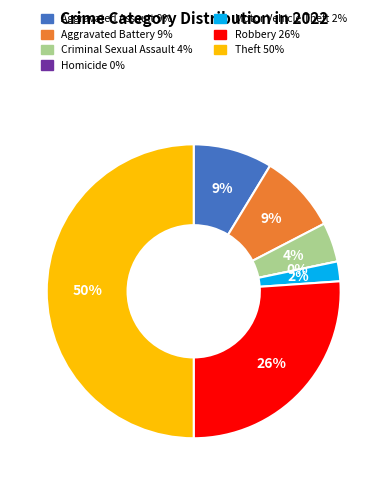

Rank the categories by value from highest to lowest.

Theft, Robbery, Aggravated Assault, Aggravated Battery, Criminal Sexual Assault, Motor Vehicle Theft, Homicide